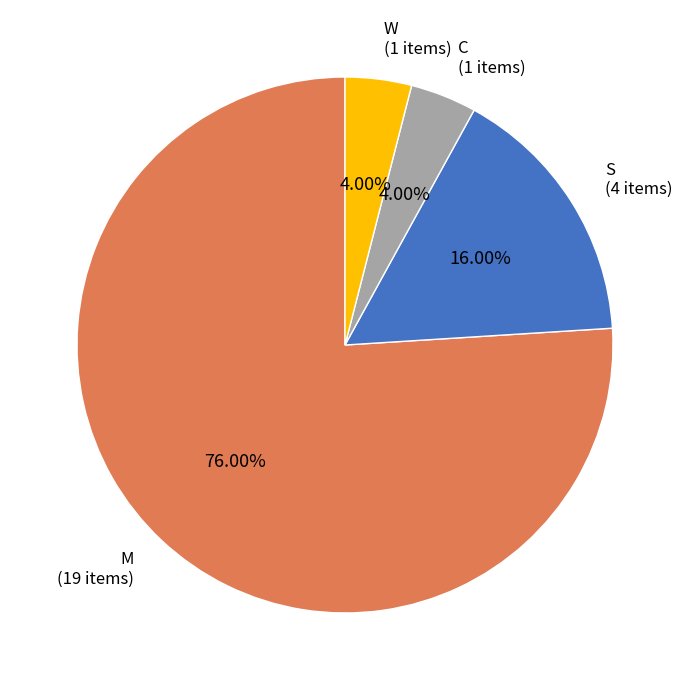

To the nearest percent, what is the difference between the largest and smallest slice percentages?

72%